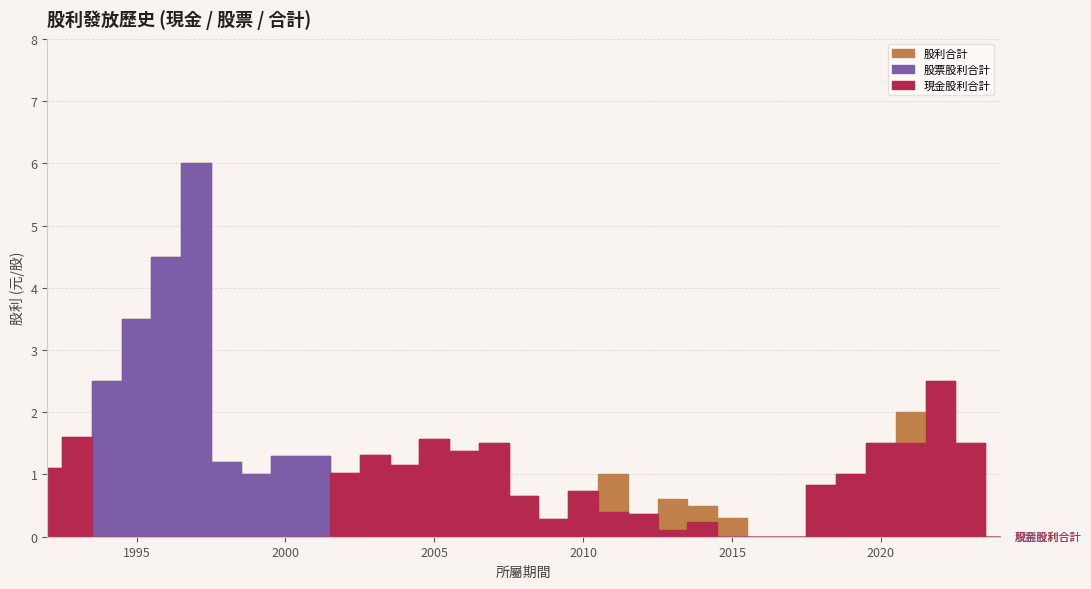

Where is 現金股利合計 nearest to the value 1?

2019